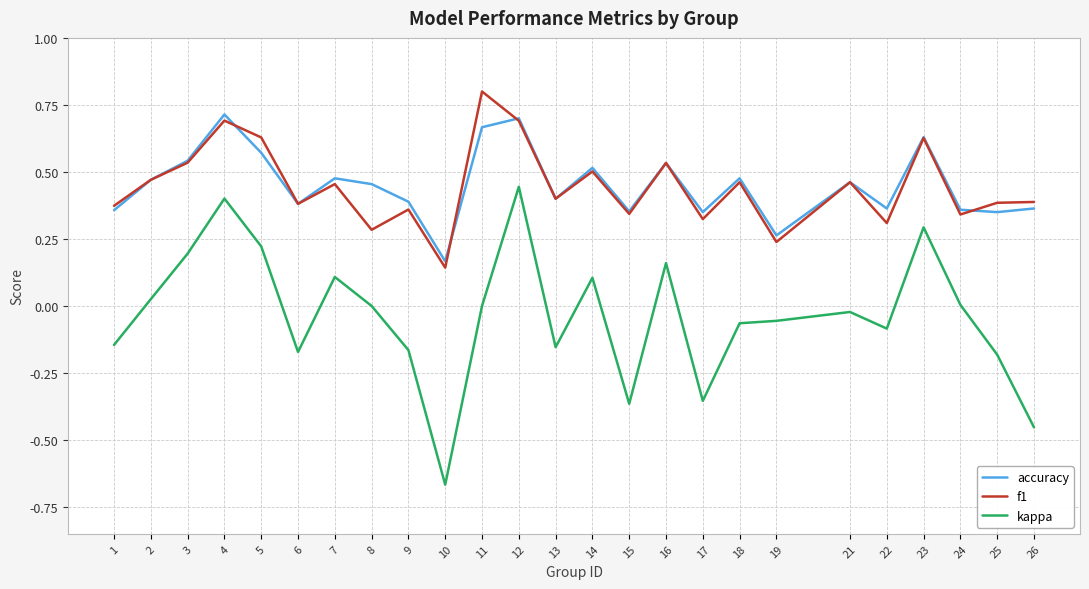

Is the value of f1 at 11 greater than the value of kappa at 17?

Yes